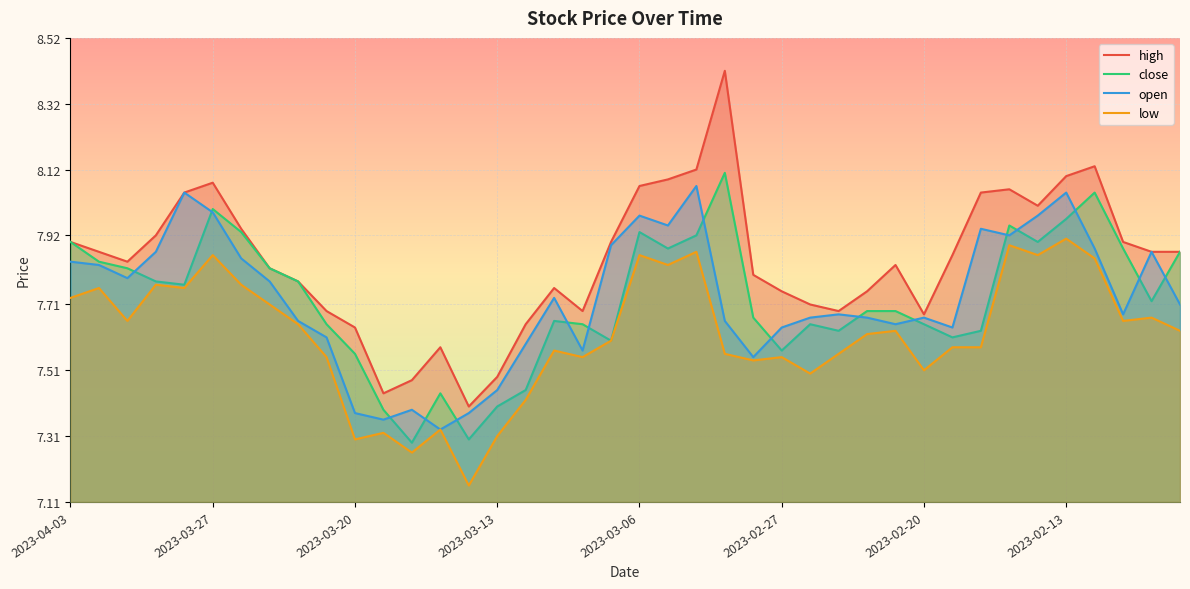

True or false: close and low intersect in this chart.

False